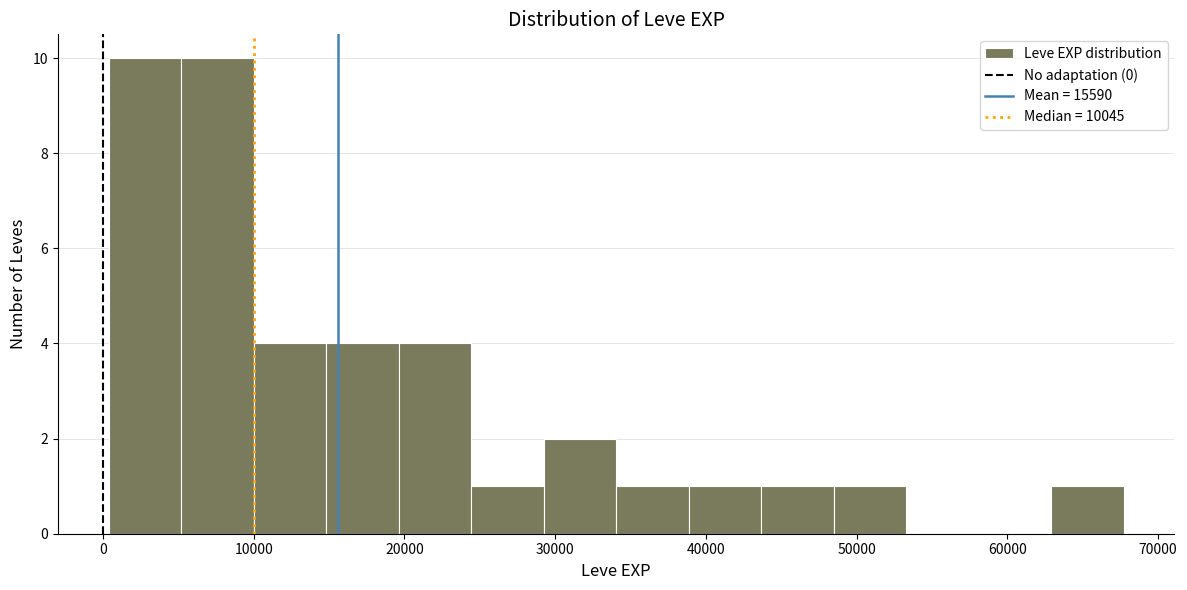

What is the height of the bar covering 5000 to 10000 on the x-axis? Neither the bar edges nor the heights are printed on the chart, so give them approximately, as read against the axes.

10